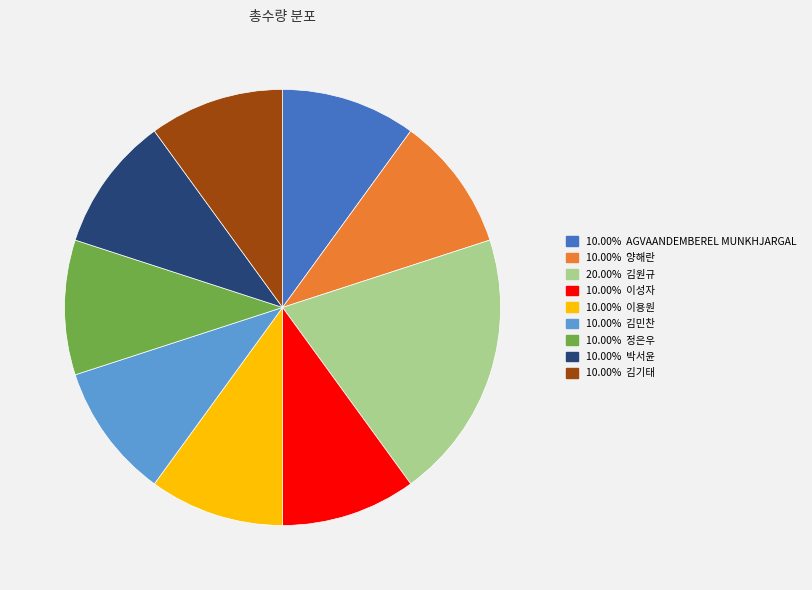

Does any single category account for the majority?

No